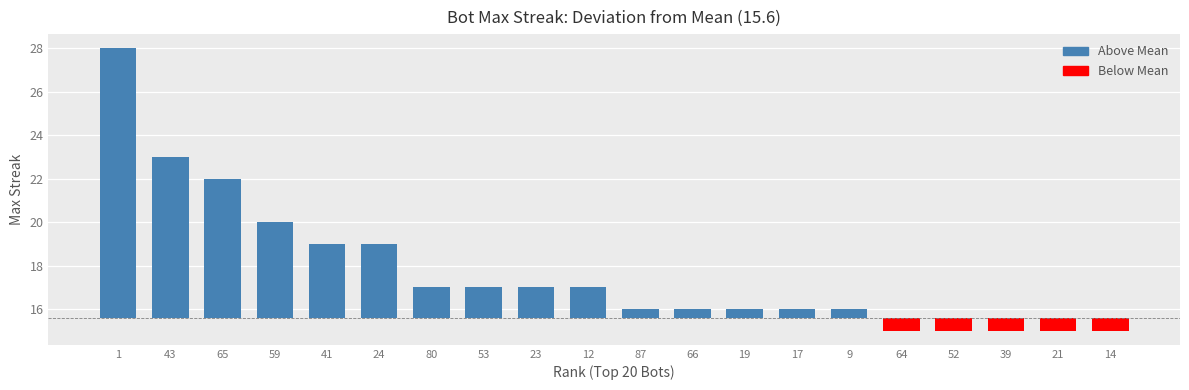

Approximately how many times larger is the value at 6 compared to 3?

0.9